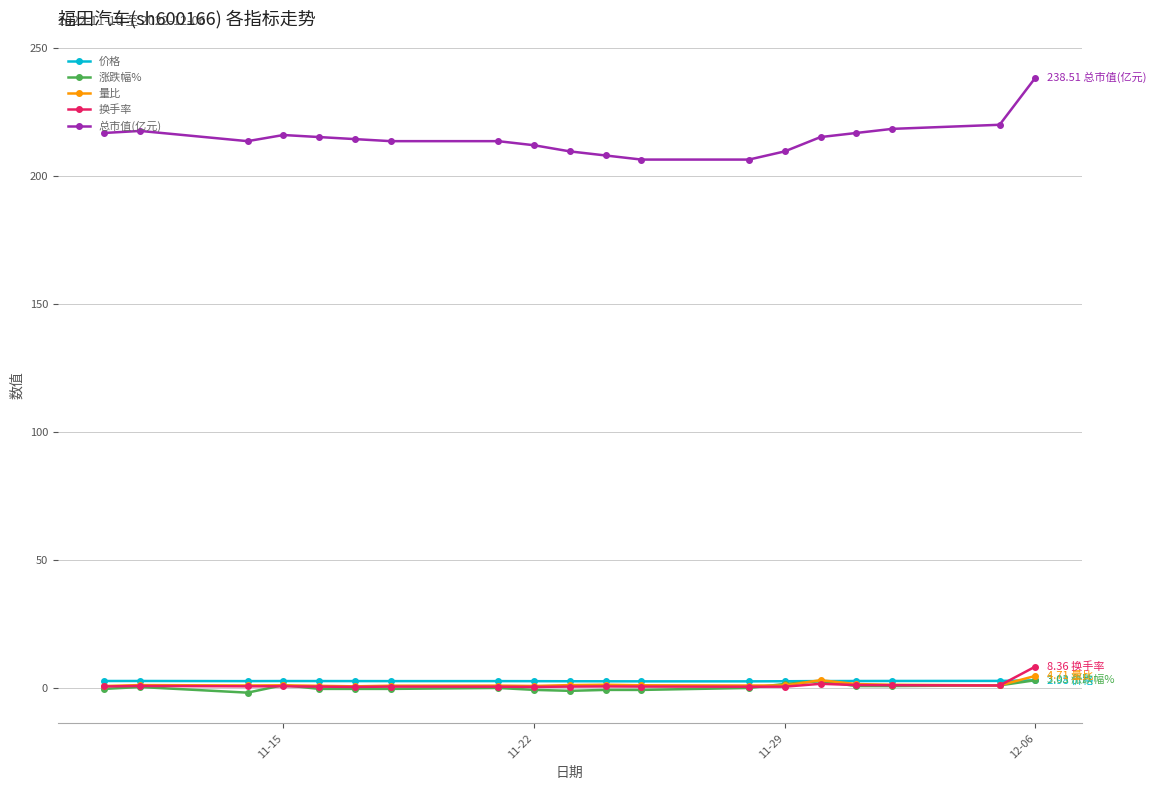

True or false: 换手率 and 总市值(亿元) intersect in this chart.

False